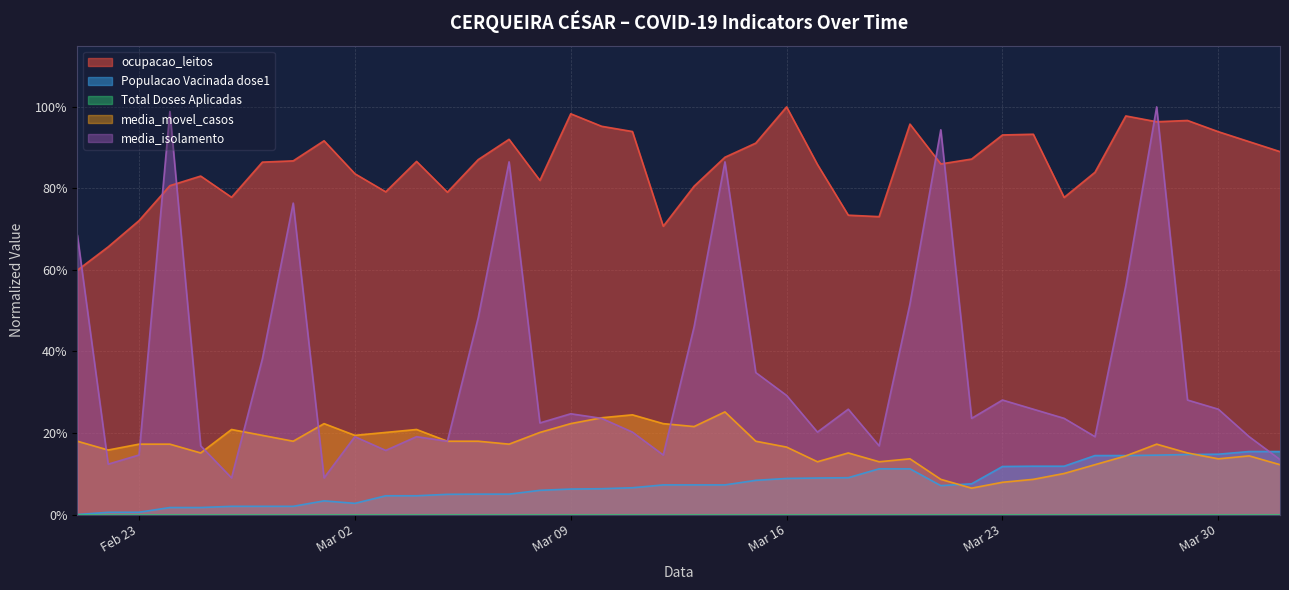

How many interior local valleys does the ocupacao_leitos series have?

9